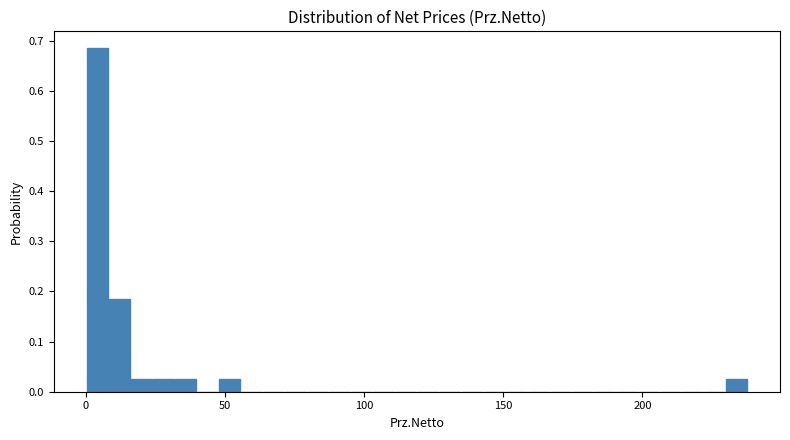

Read against the x-axis, roughly where is the centre of the tallest bar?

5